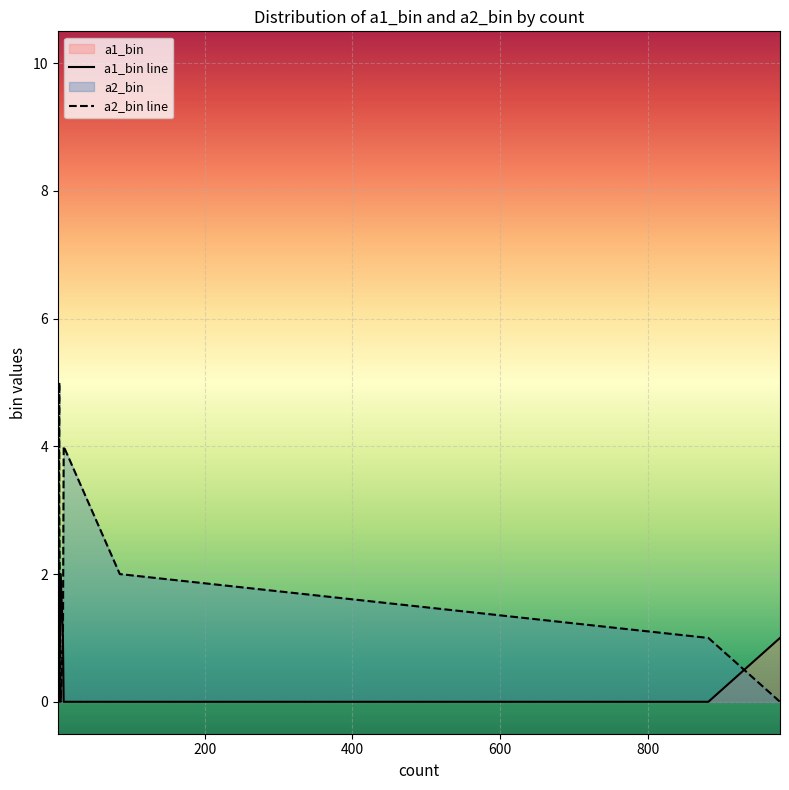

How many values in the a2_bin series exceed 2?

7